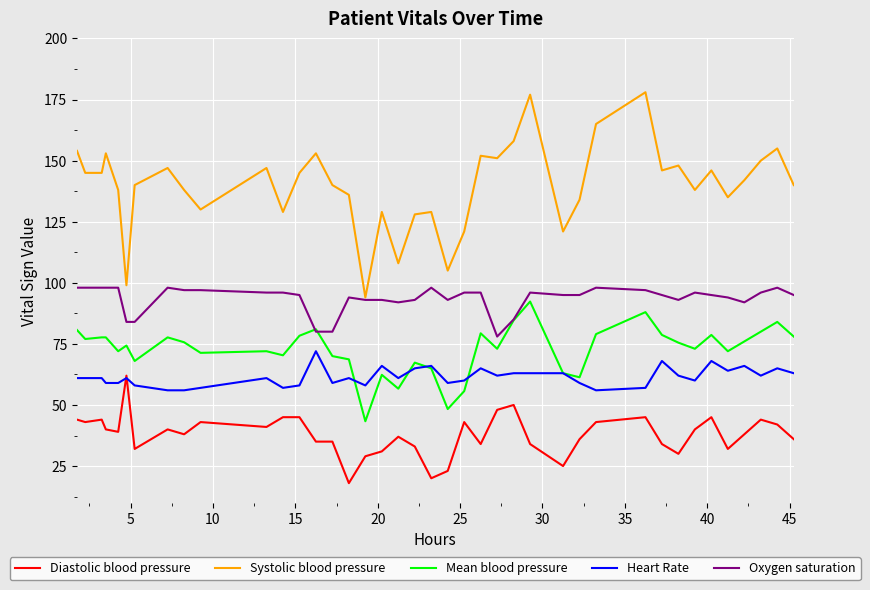

How many lines are shown in the chart?

5